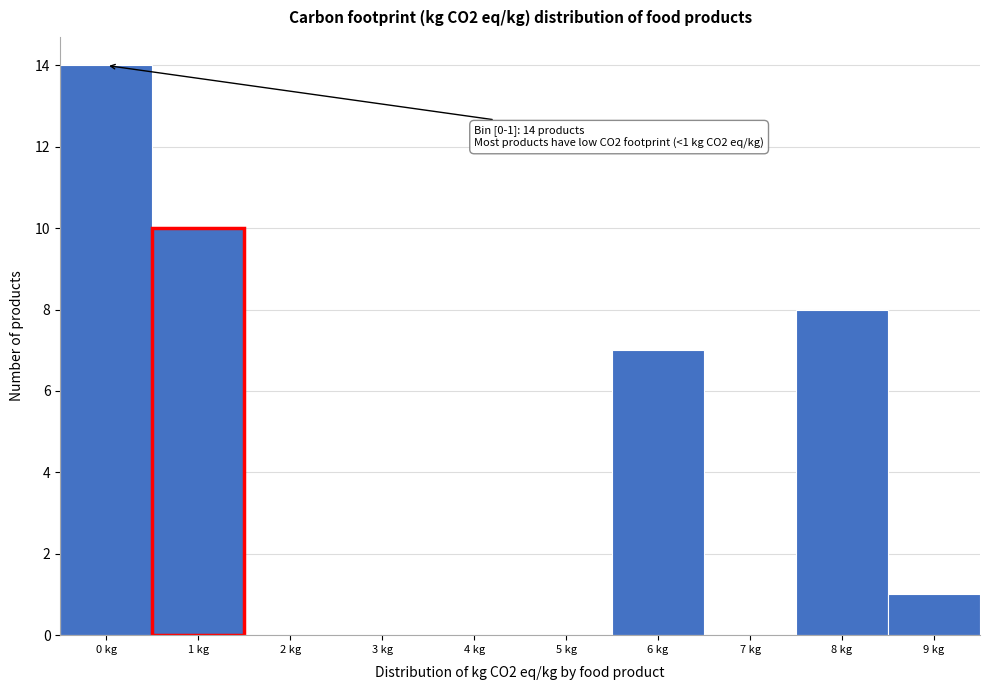

Reading left to right, extract all data points from this chart.

0 kg=14	1 kg=10	2 kg=0	3 kg=0	4 kg=0	5 kg=0	6 kg=7	7 kg=0	8 kg=8	9 kg=1